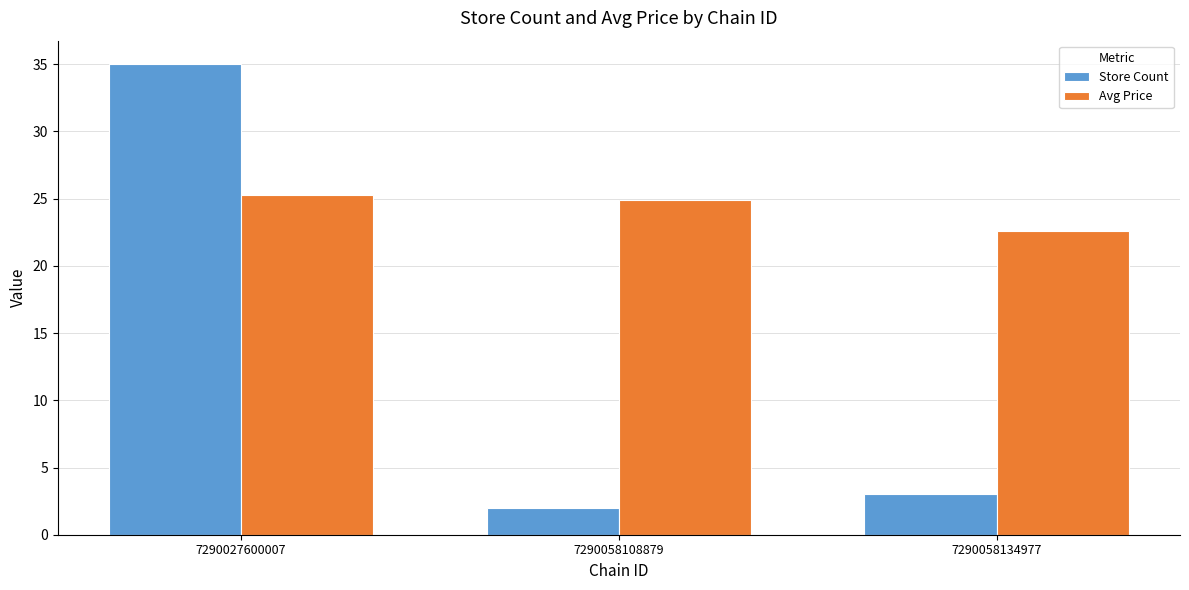

Where is Avg Price nearest to the value 23?

7290058134977